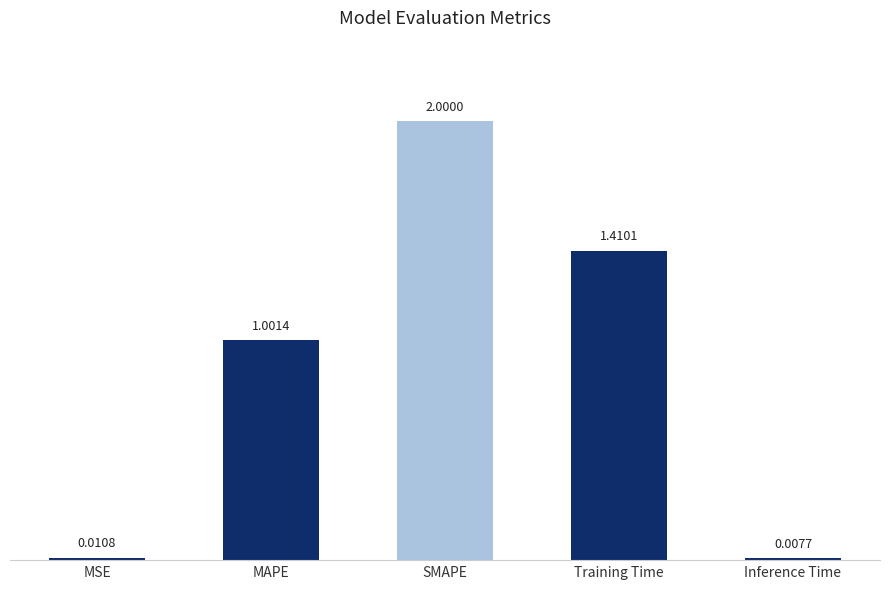

What is the change in value from MAPE to Inference Time?

-1.0